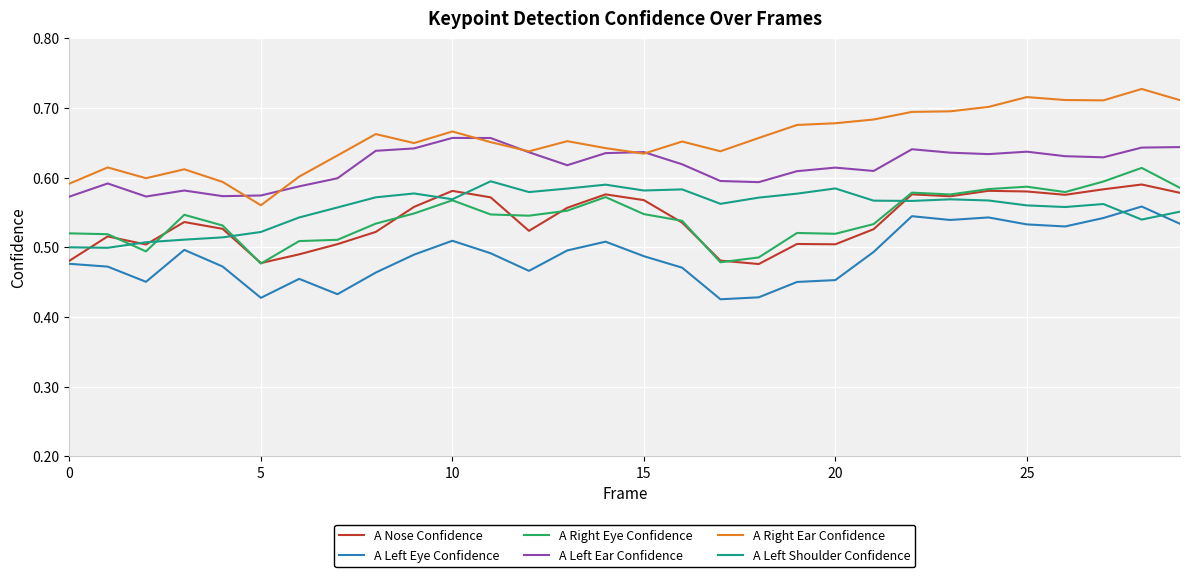

Which series has the largest total across all categories?

A Right Ear Confidence